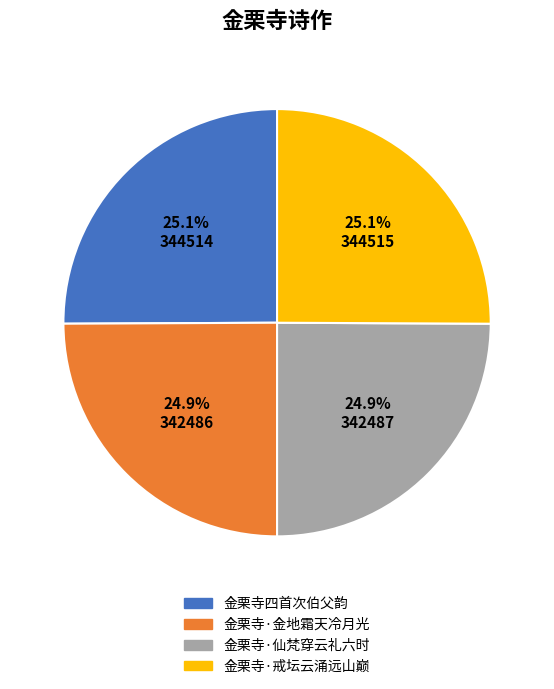

Is it true that 金栗寺·金地霜天冷月光 is 36% of the pie?

False